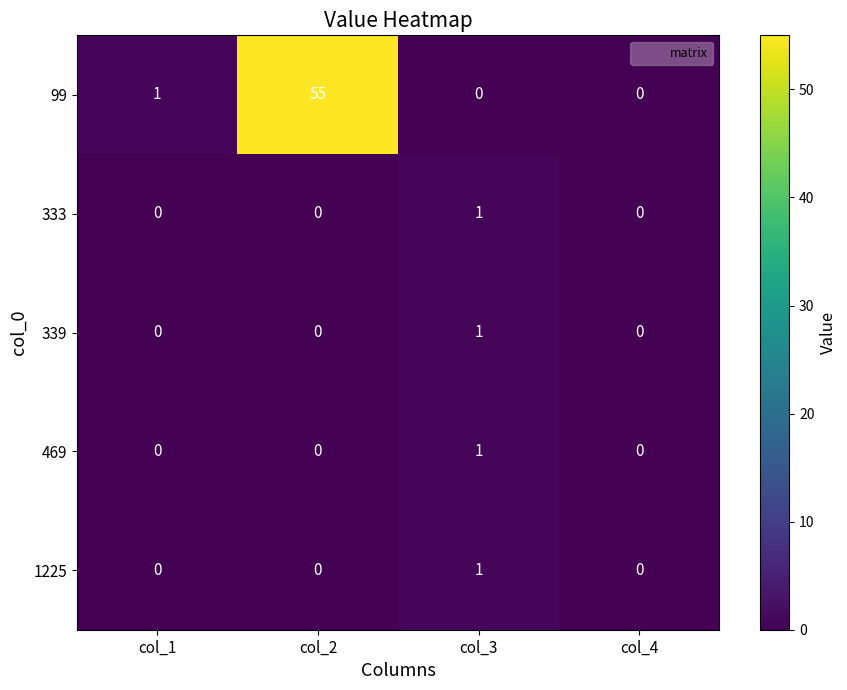

At how many categories does at least one series exceed 11?

1